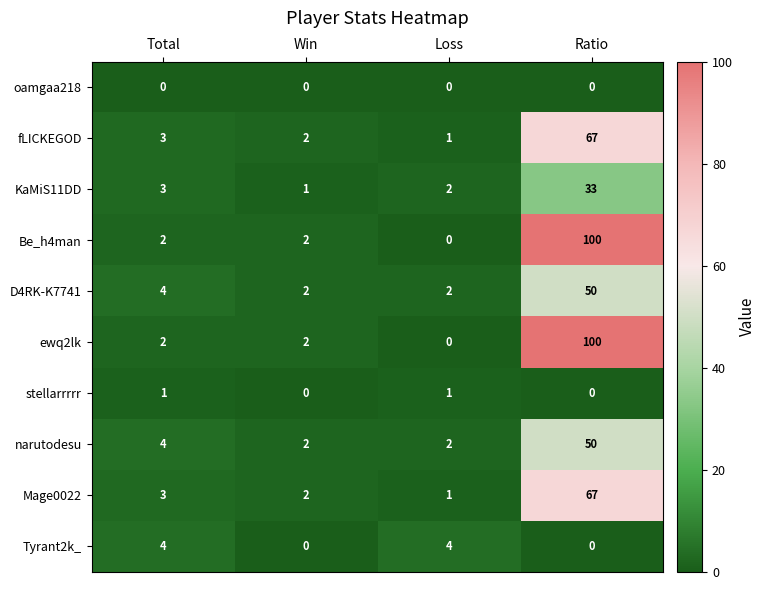

At how many categories does at least one series exceed 16?

1